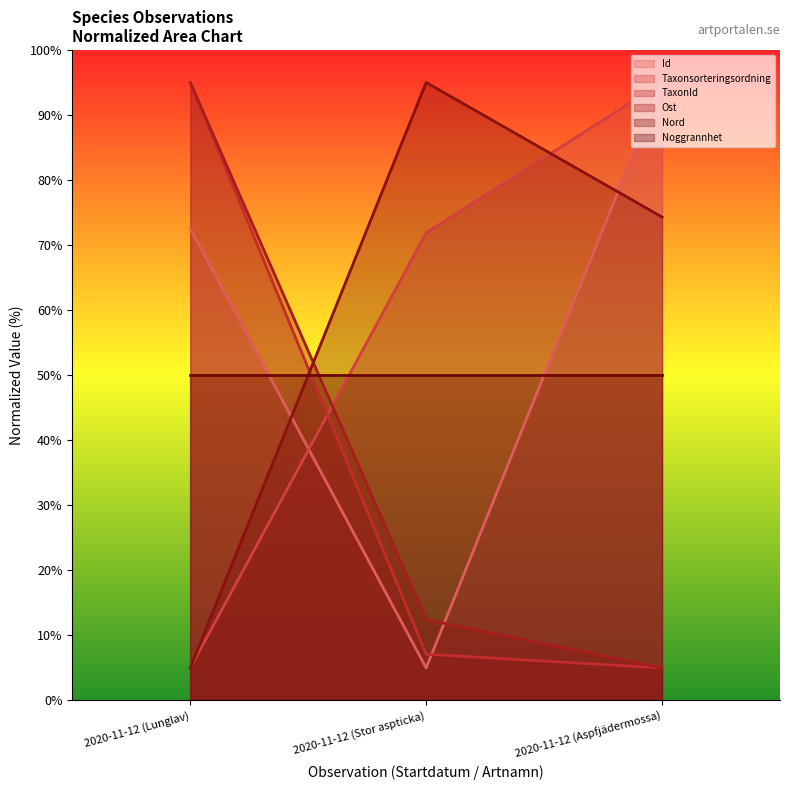

What is the difference between the maximum and minimum values in the TaxonId series?

90.0